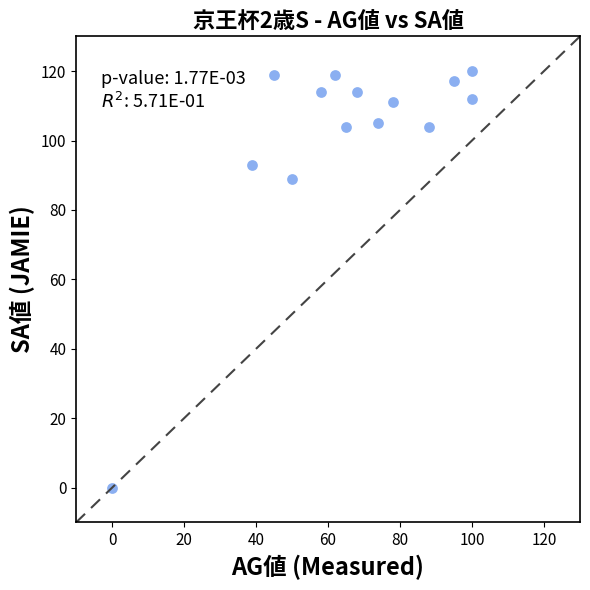

What Y value in the scatter plot is closest to 60?

89